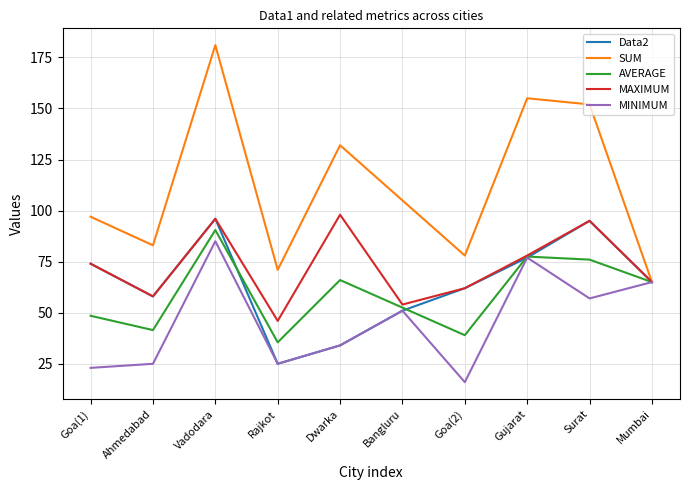

What position from the left is Mumbai?

10